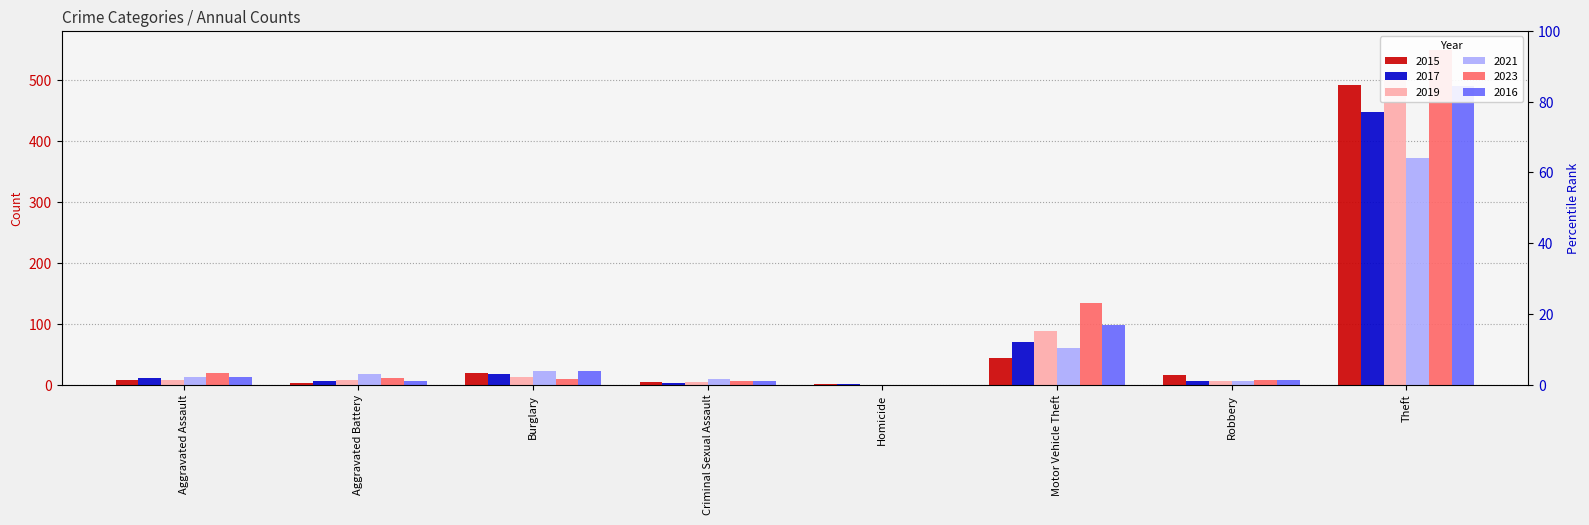

Where does the 2023 series first go above 11?

Aggravated Assault